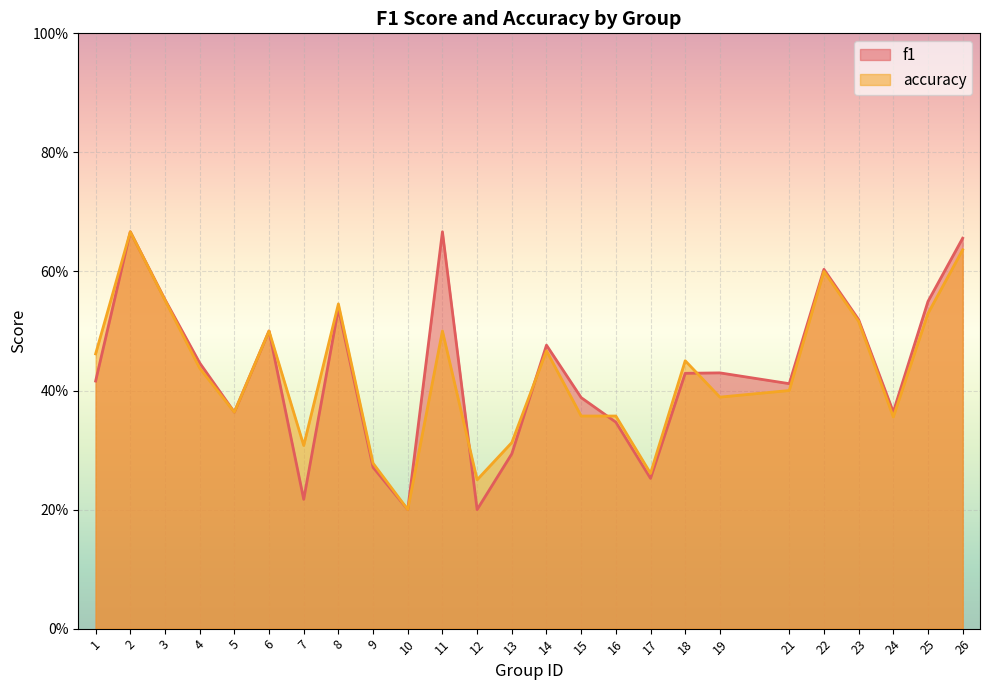

Reading right to left, transcribe all the data shown in this chart.

f1: 0.7	0.5	0.4	0.5	0.6	0.4	0.4	0.4	0.3	0.3	0.4	0.5	0.3	0.2	0.7	0.2	0.3	0.5	0.2	0.5	0.4	0.4	0.6	0.7	0.4
accuracy: 0.6	0.5	0.4	0.5	0.6	0.4	0.4	0.5	0.3	0.4	0.4	0.5	0.3	0.2	0.5	0.2	0.3	0.5	0.3	0.5	0.4	0.4	0.6	0.7	0.5